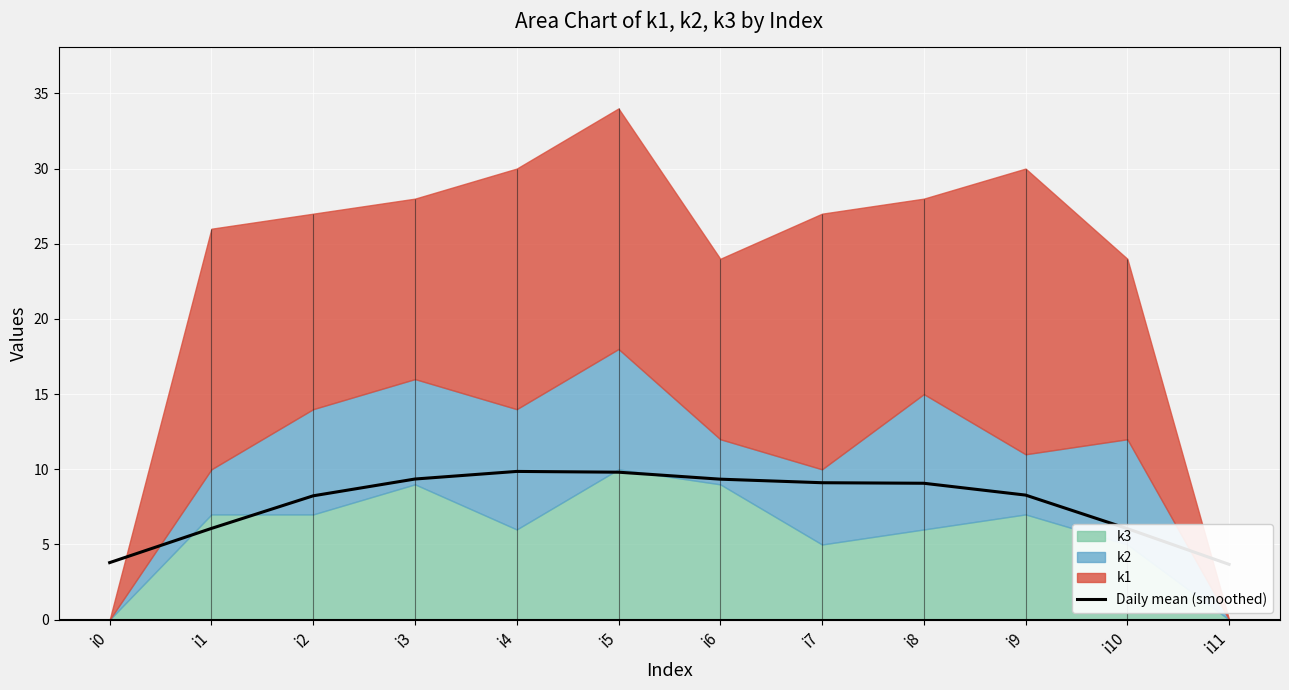

Reading right to left, extract all data points from this chart.

i11=3.7	i10=6.1	i9=8.3	i8=9.1	i7=9.1	i6=9.3	i5=9.8	i4=9.9	i3=9.4	i2=8.2	i1=6.1	i0=3.8